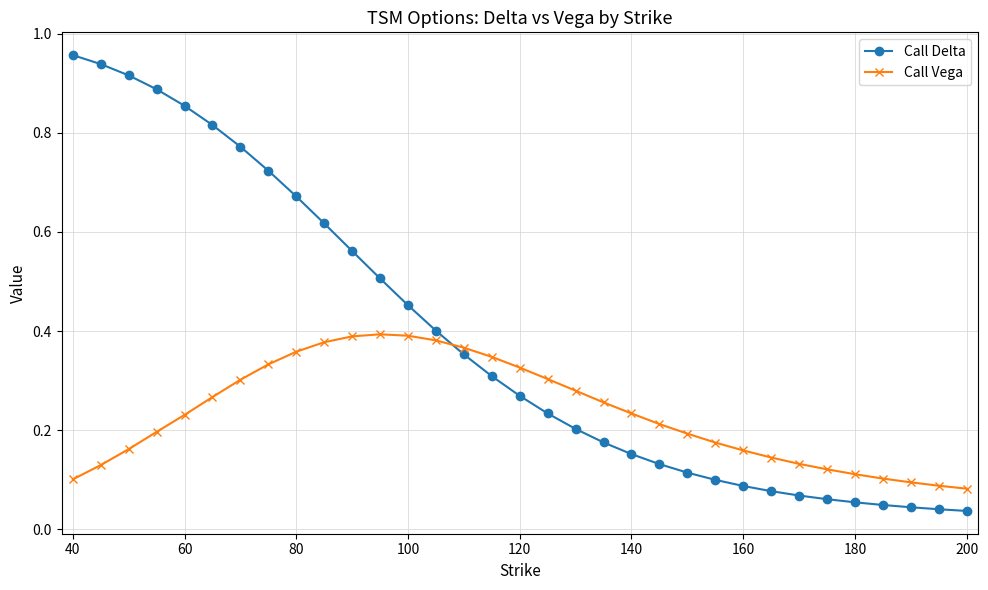

List the series in order of their peak value, highest first.

Call Delta, Call Vega